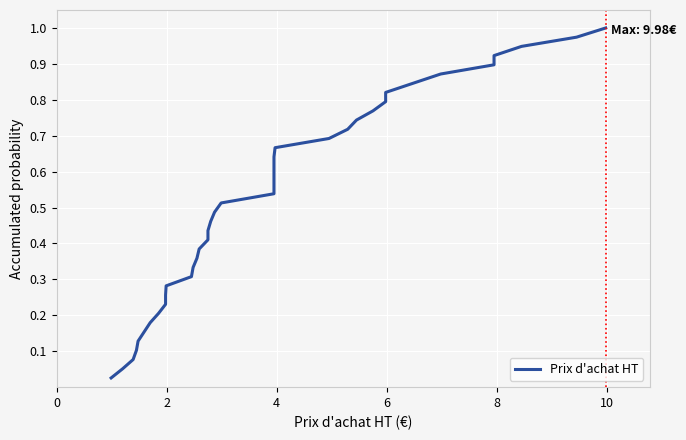

True or false: the data has more than 0 interior local peaks.

False